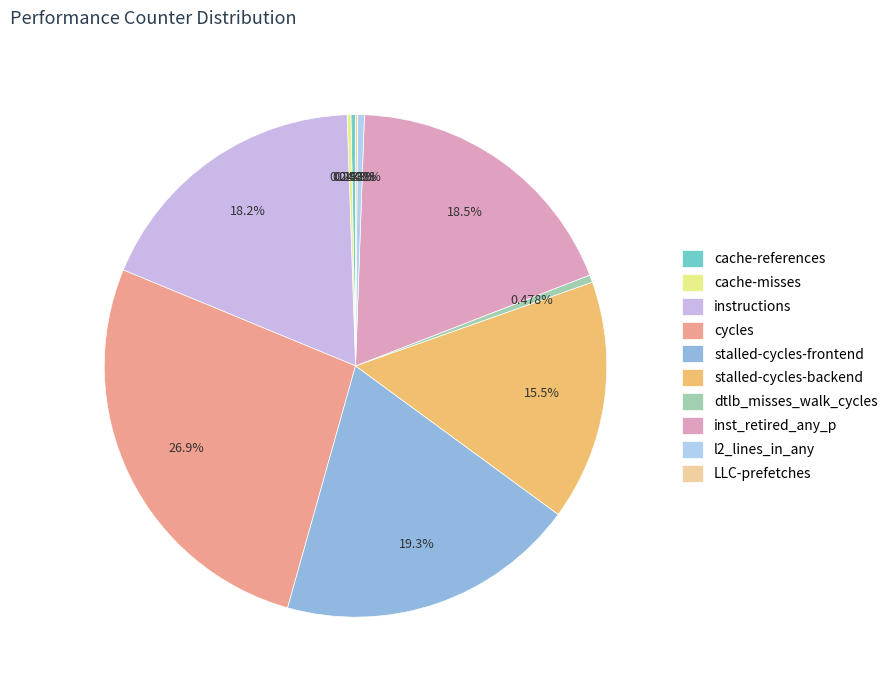

How many segments does this pie chart have?

10